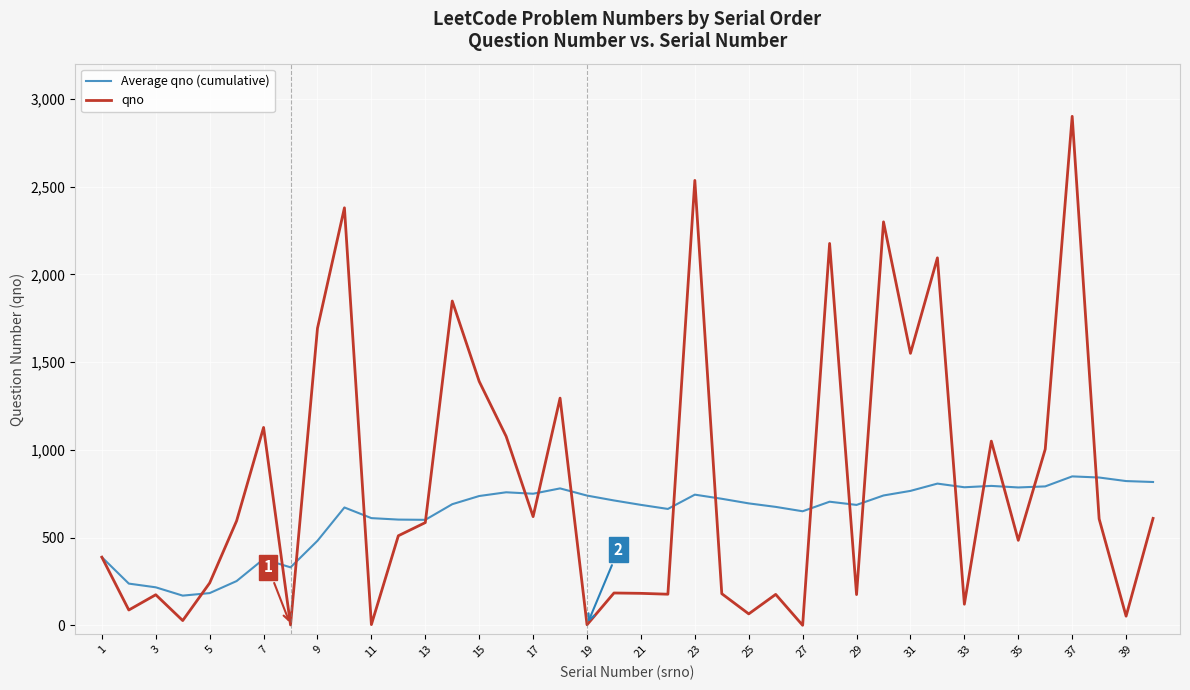

What is the difference between the maximum and second lowest values in the Average qno (cumulative) series?

664.7